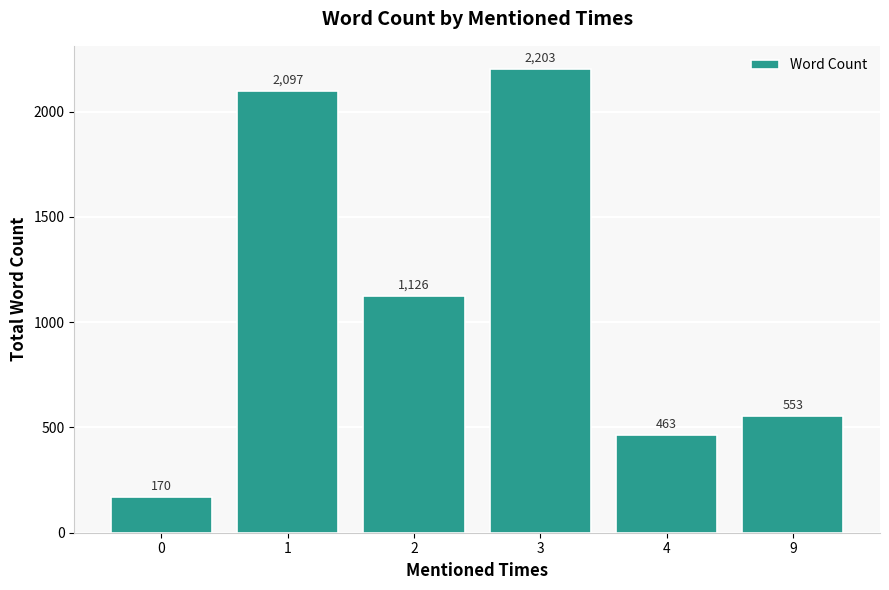

Rank the categories by value from lowest to highest.

0, 4, 9, 2, 1, 3